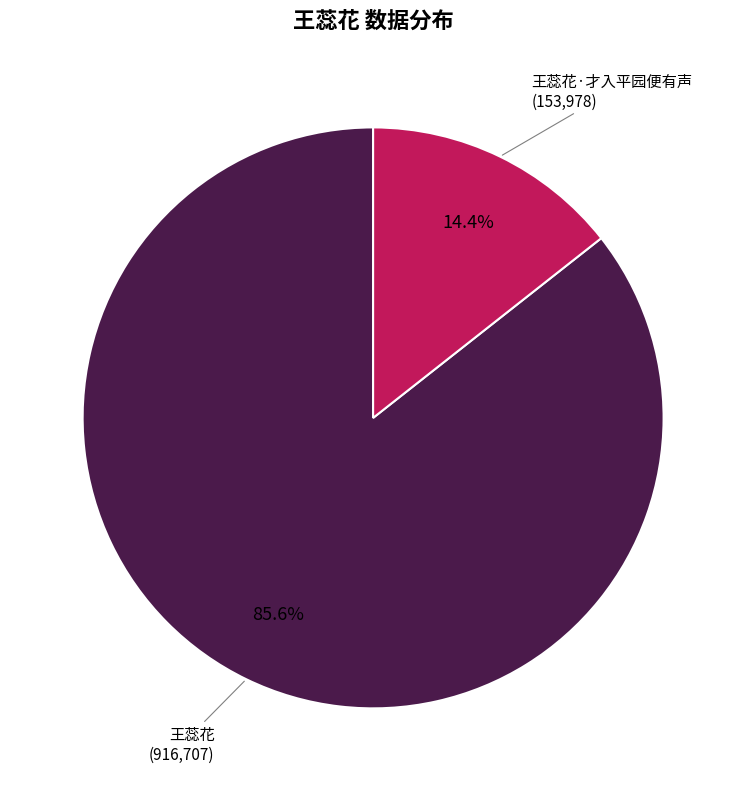

Is there any slice that represents more than half of the pie?

Yes